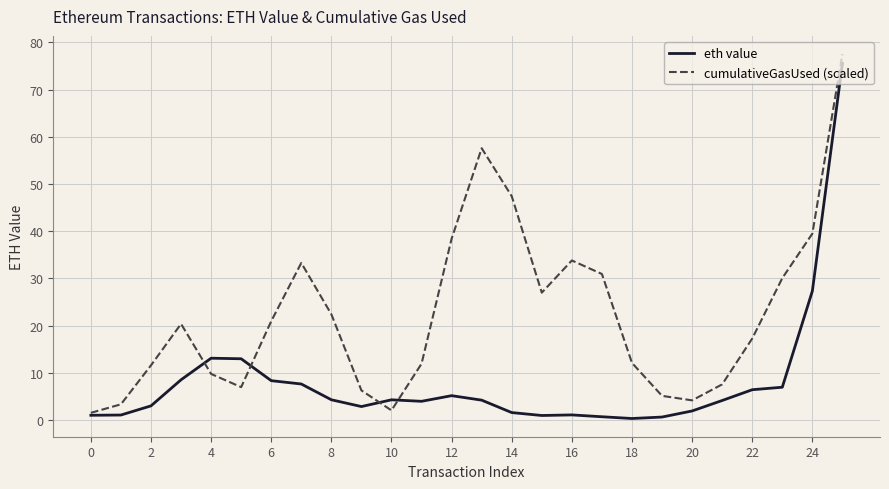

What is the highest value of the eth value series?

75.6